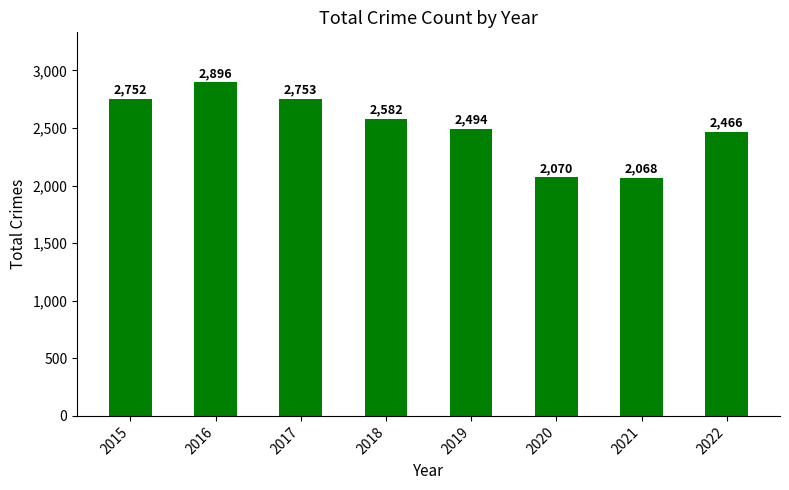

Reading left to right, extract all data points from this chart.

2015=2752	2016=2896	2017=2753	2018=2582	2019=2494	2020=2070	2021=2068	2022=2466